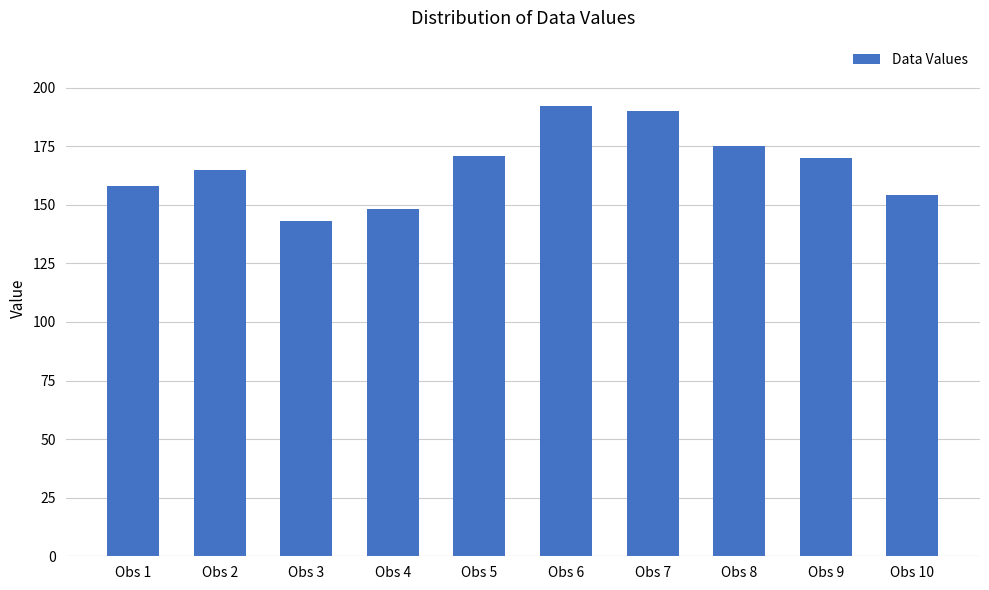

Reading right to left, transcribe all the data shown in this chart.

Obs 10=154	Obs 9=170	Obs 8=175	Obs 7=190	Obs 6=192	Obs 5=171	Obs 4=148	Obs 3=143	Obs 2=165	Obs 1=158